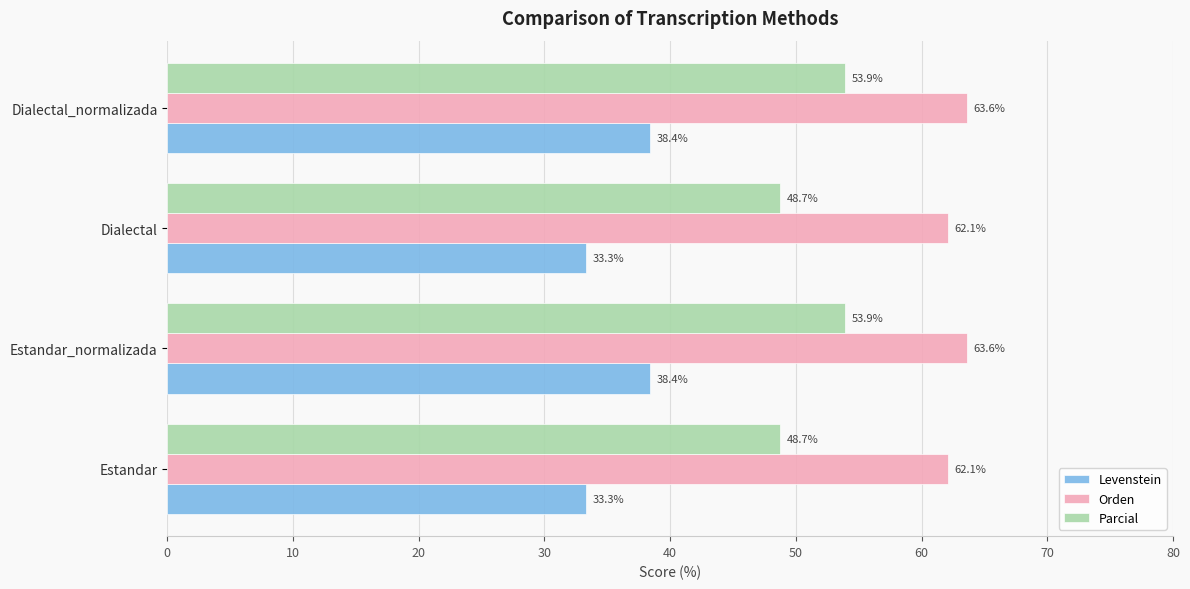

Is the value of Orden at Dialectal greater than the value of Levenstein at Dialectal?

Yes